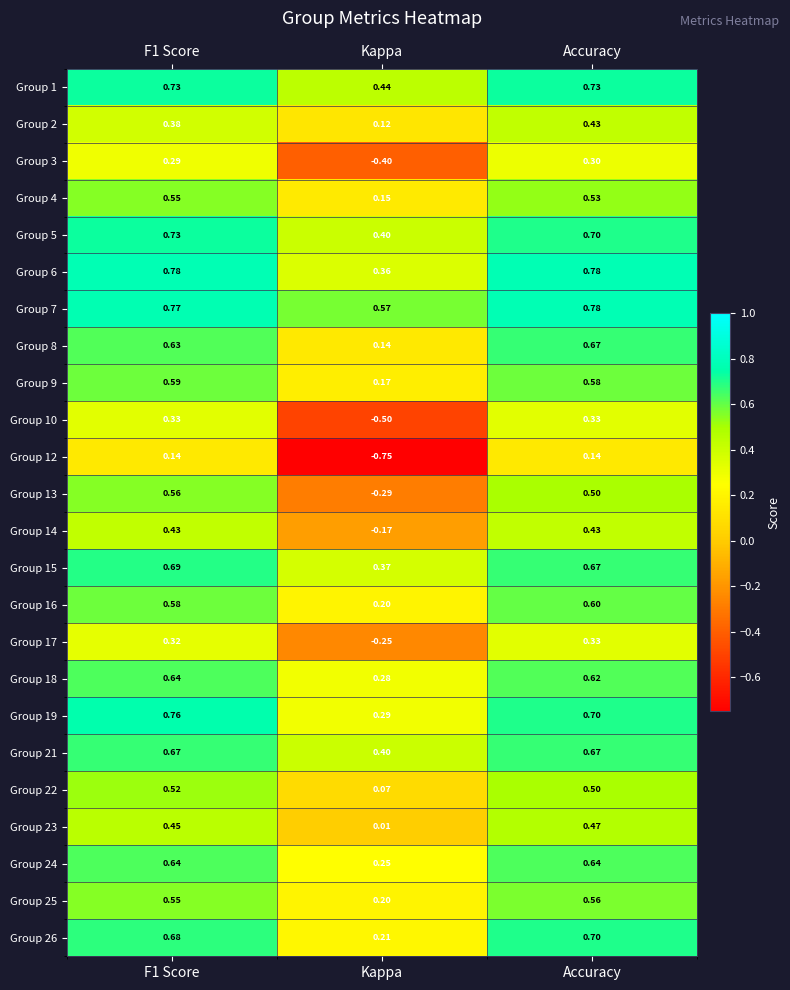

At which category does the chart reach its minimum across all series?

Kappa